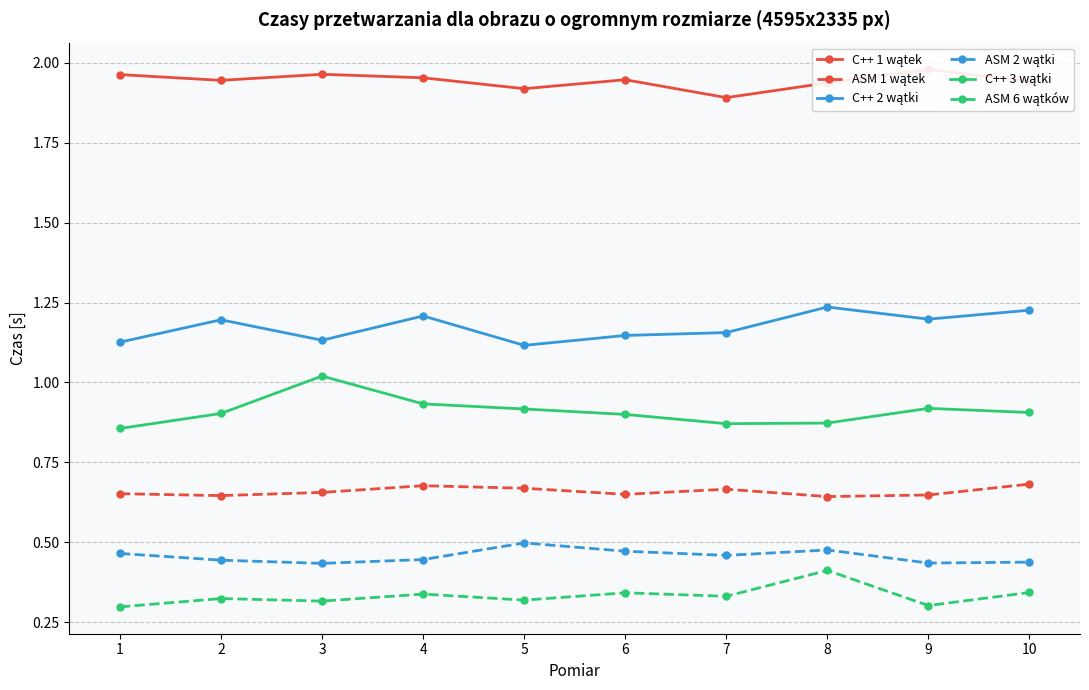

What are all the series names shown in the legend?

C++ 1 wątek, ASM 1 wątek, C++ 2 wątki, ASM 2 wątki, C++ 3 wątki, ASM 6 wątków